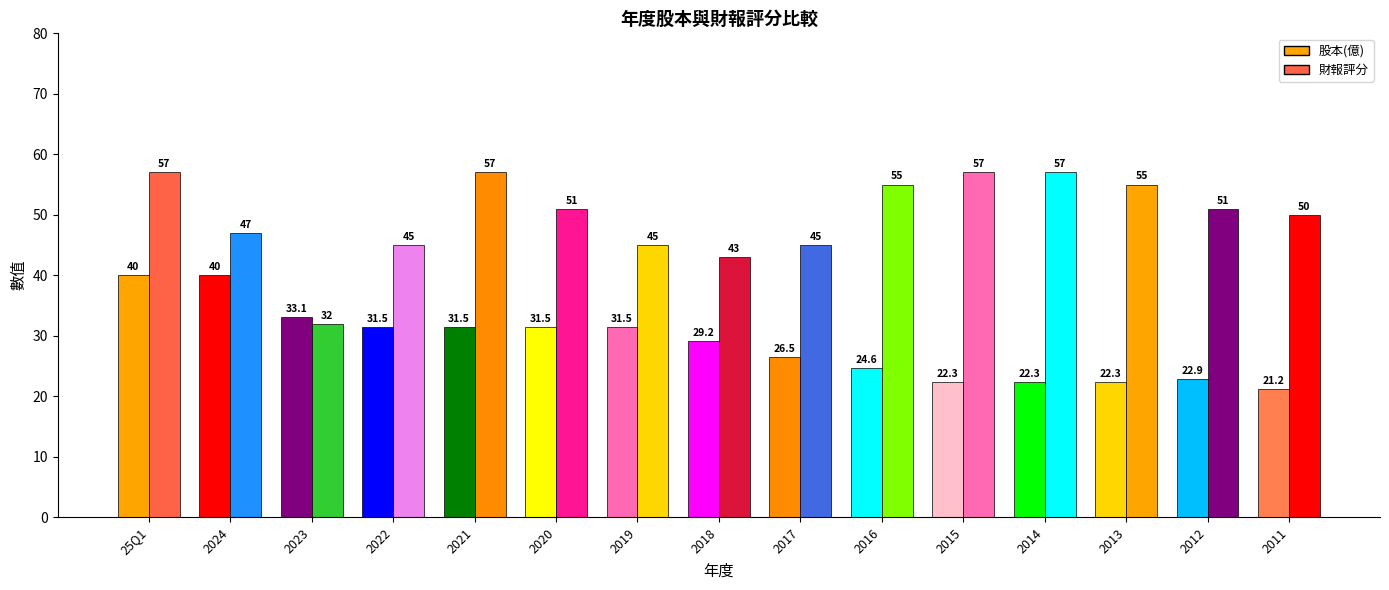

At 2024, list the series in order from smallest to largest.

股本(億), 財報評分